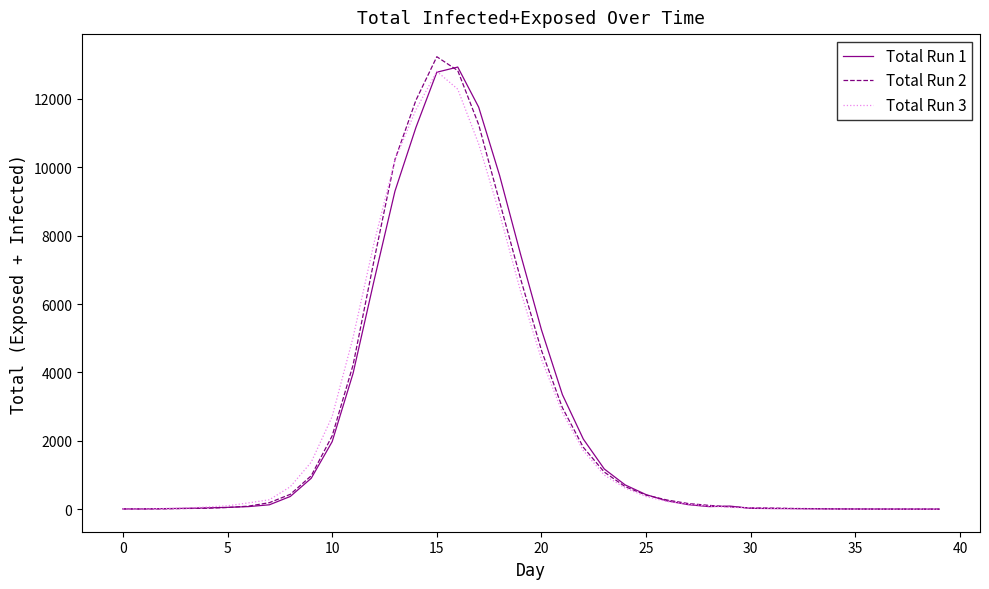

Which category has the highest value across all series?

15